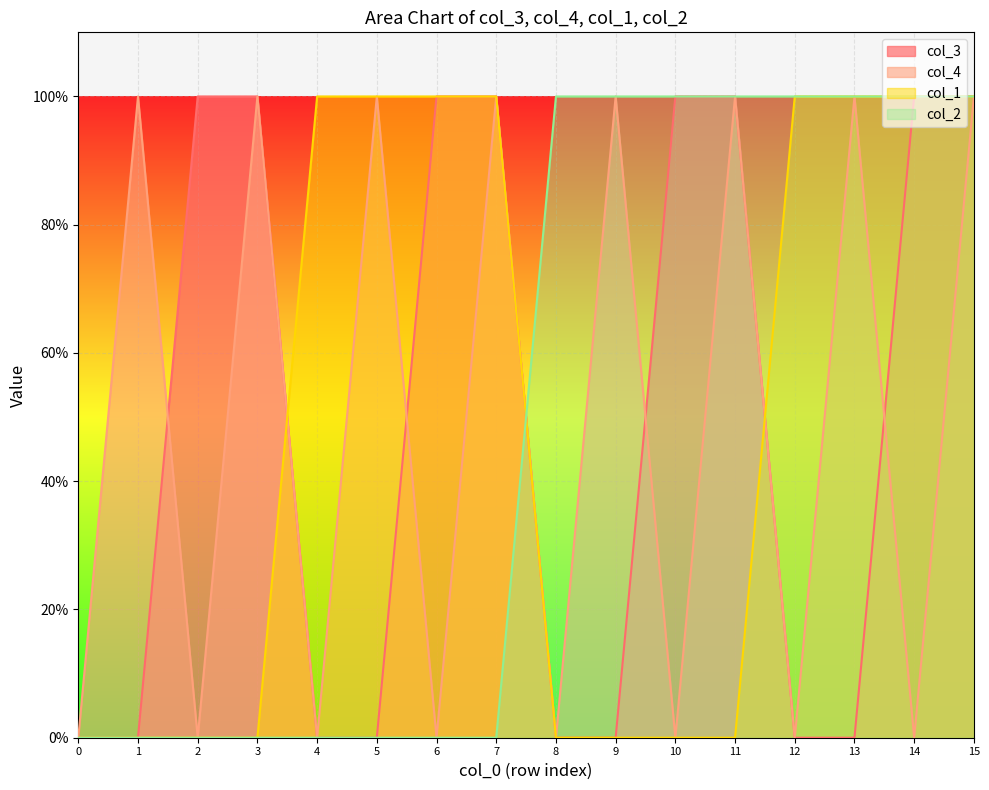

What is the total value across all series at 8?

1